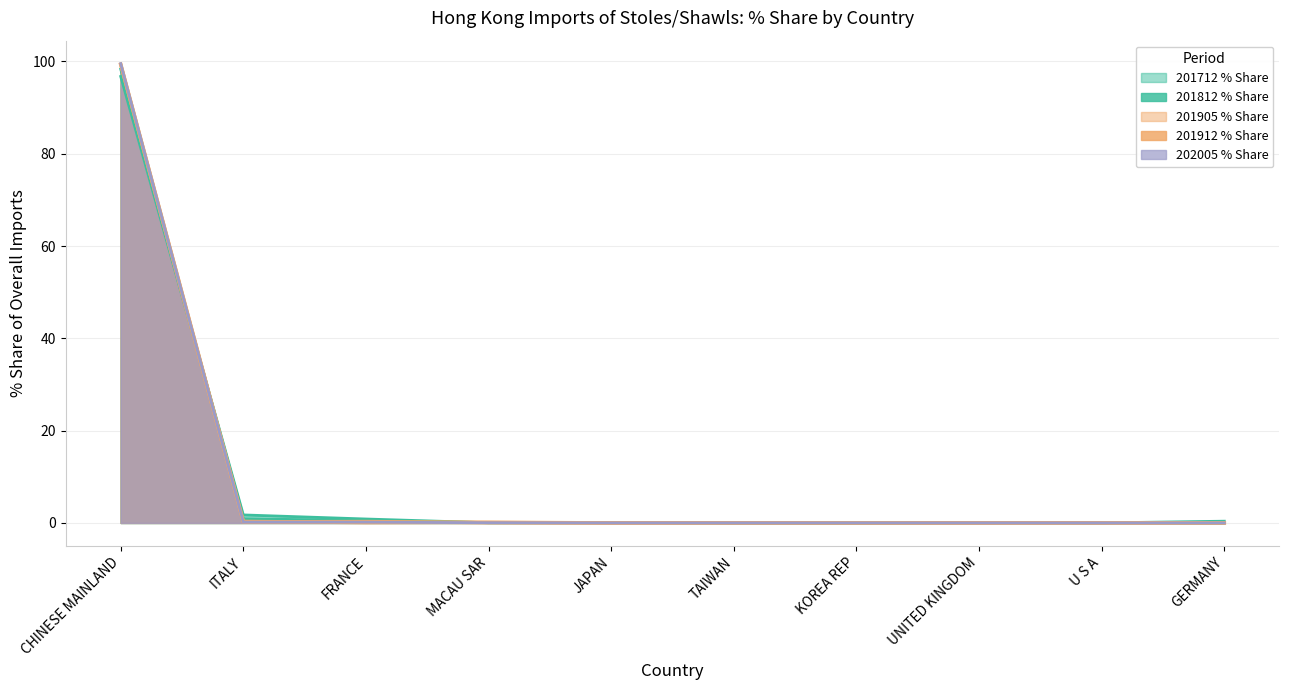

How many data points in 201812 % Share are above 0?

9